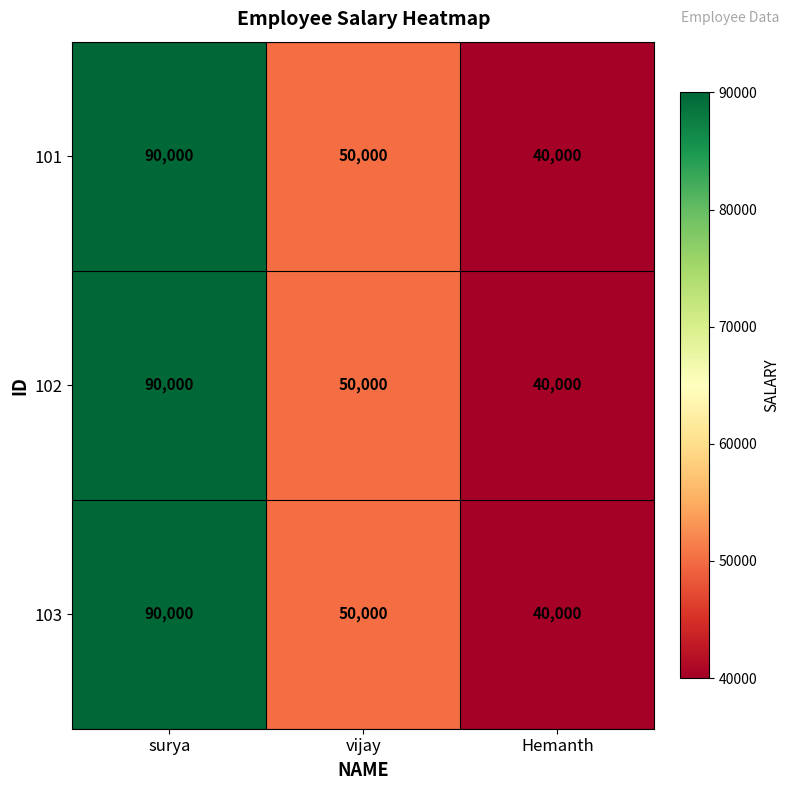

Which label corresponds to the largest value in the chart?

surya